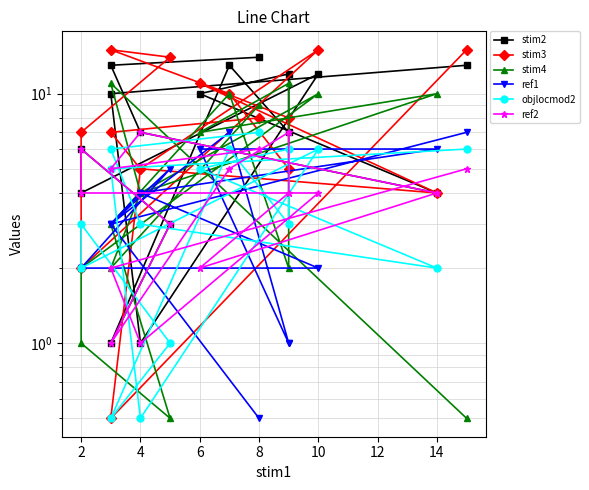

Count the number of data series in this chart.

6